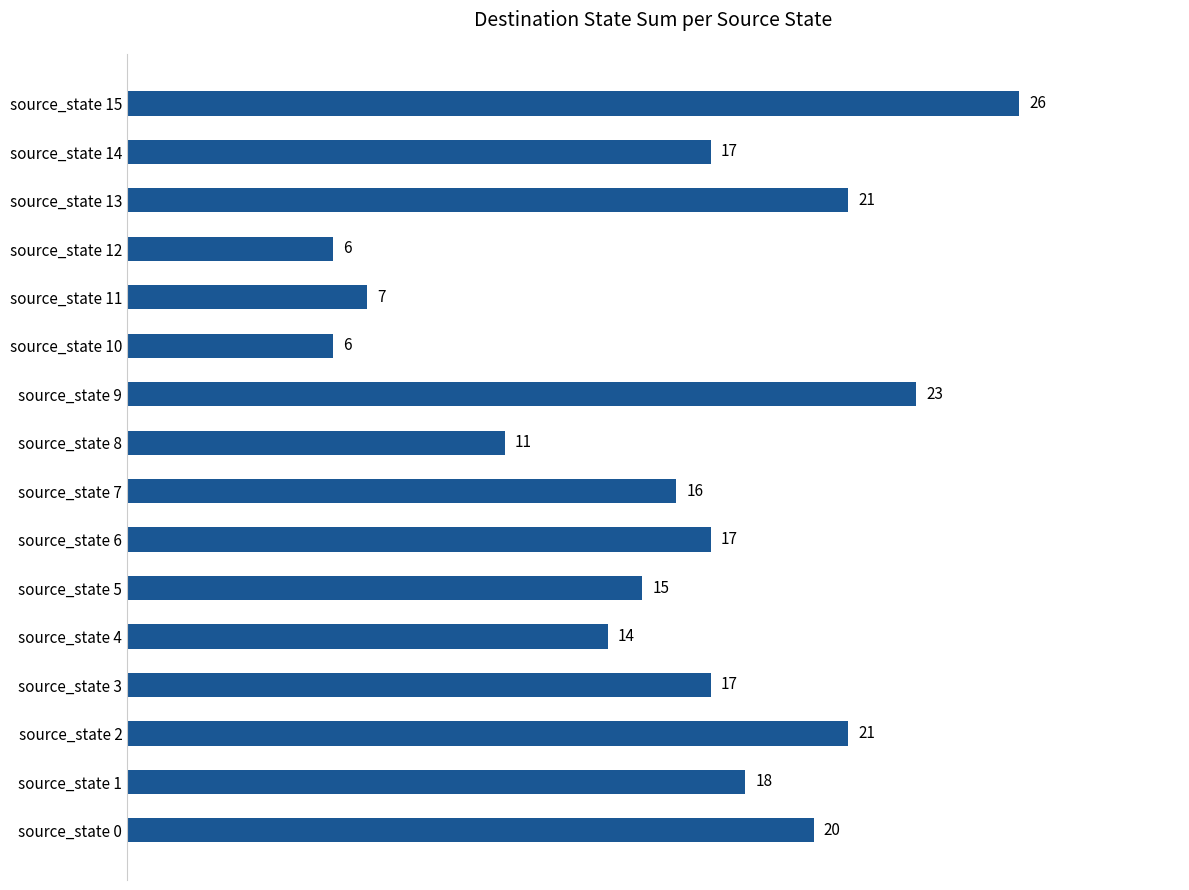

What is the change in value from source_state 3 to source_state 15?

+9